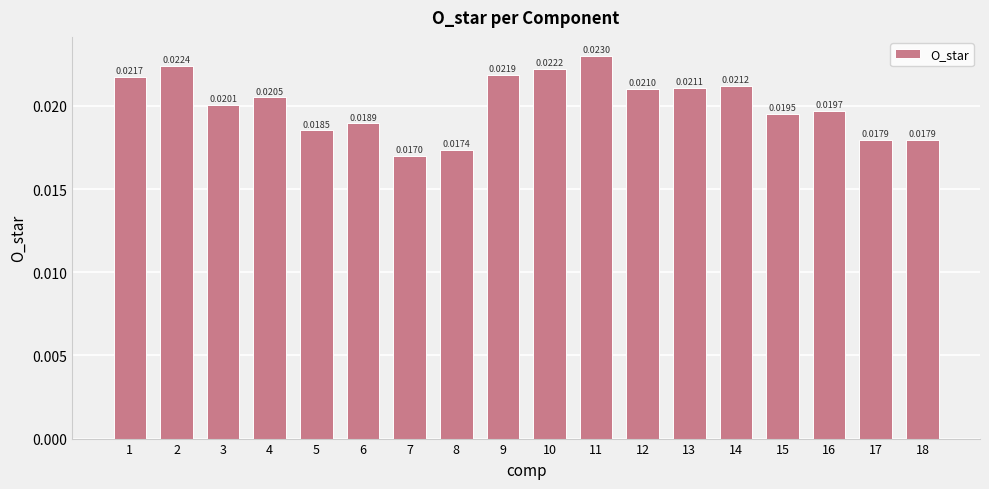

What is the sum of all values?

0.4